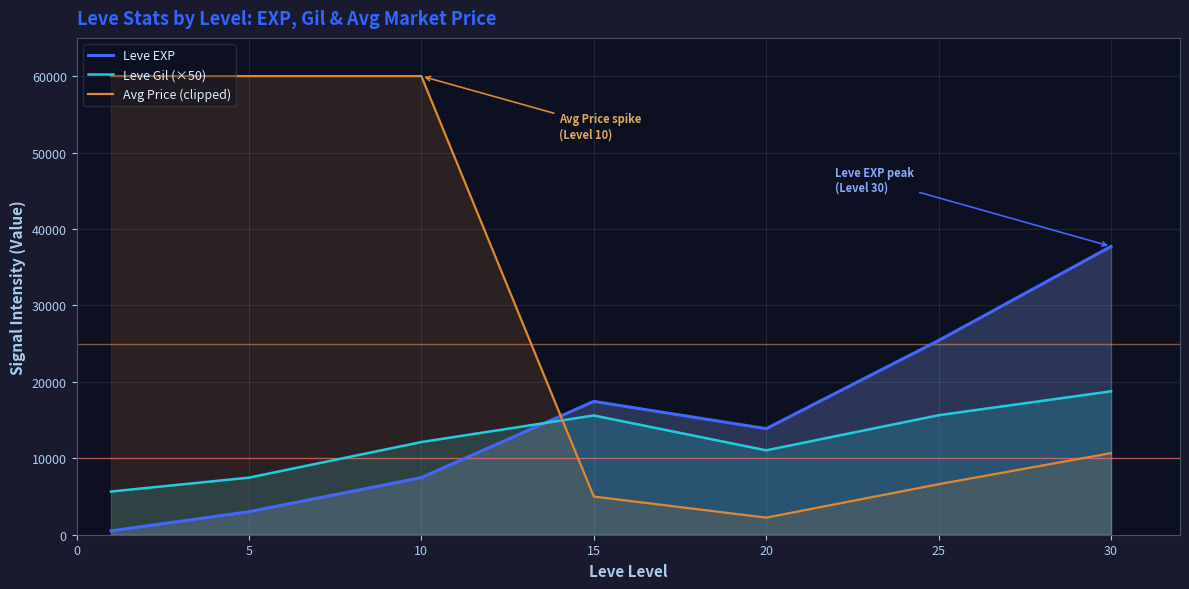

Between 5 and 25, which series saw the biggest shift?

Avg Price (clipped)